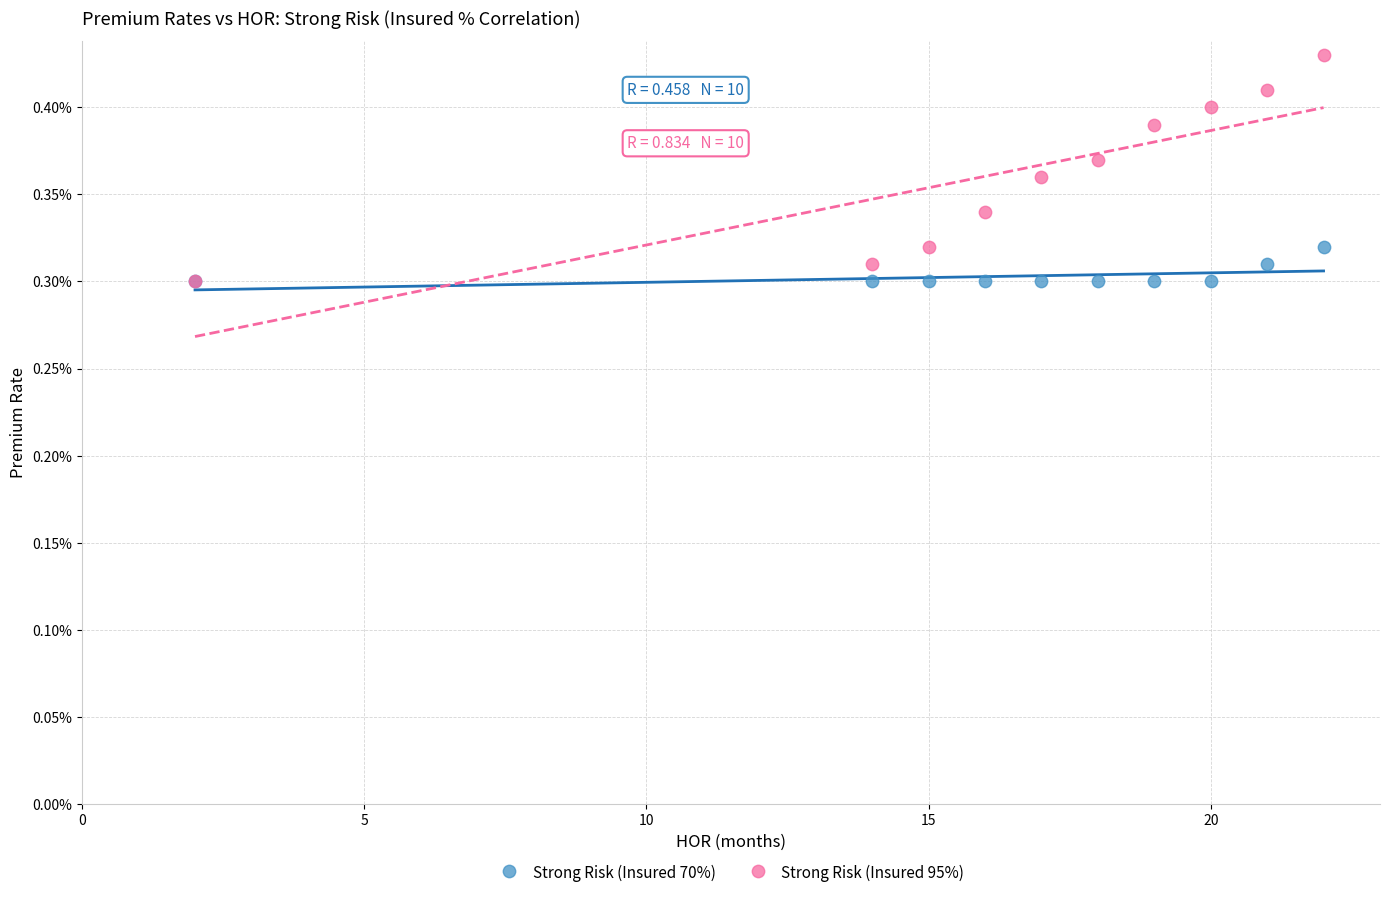

What are all the series names shown in the legend?

Strong Risk (Insured 70%), Strong Risk (Insured 95%)